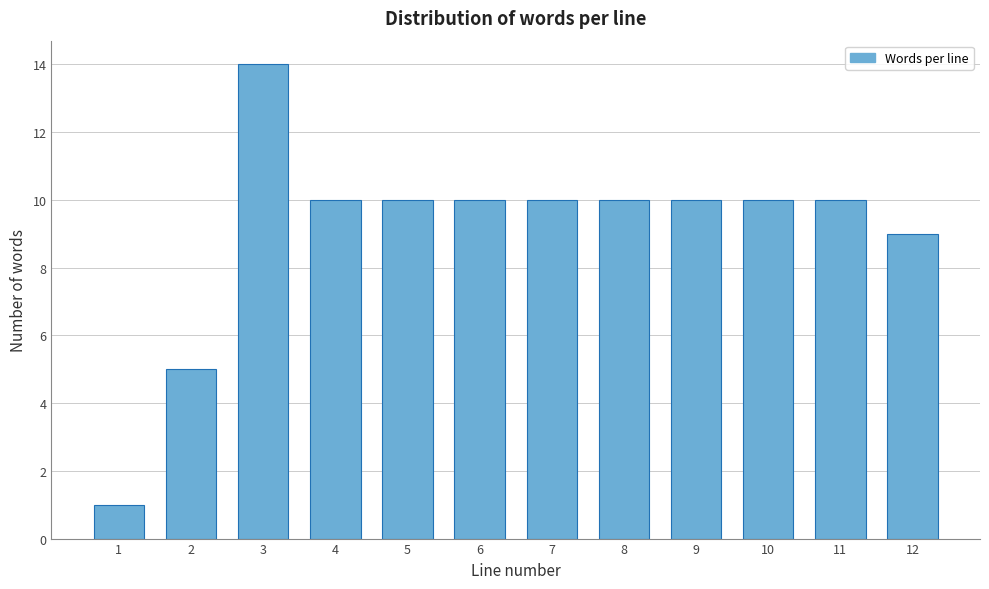

Reading left to right, transcribe all the data shown in this chart.

1	5	14	10	10	10	10	10	10	10	10	9